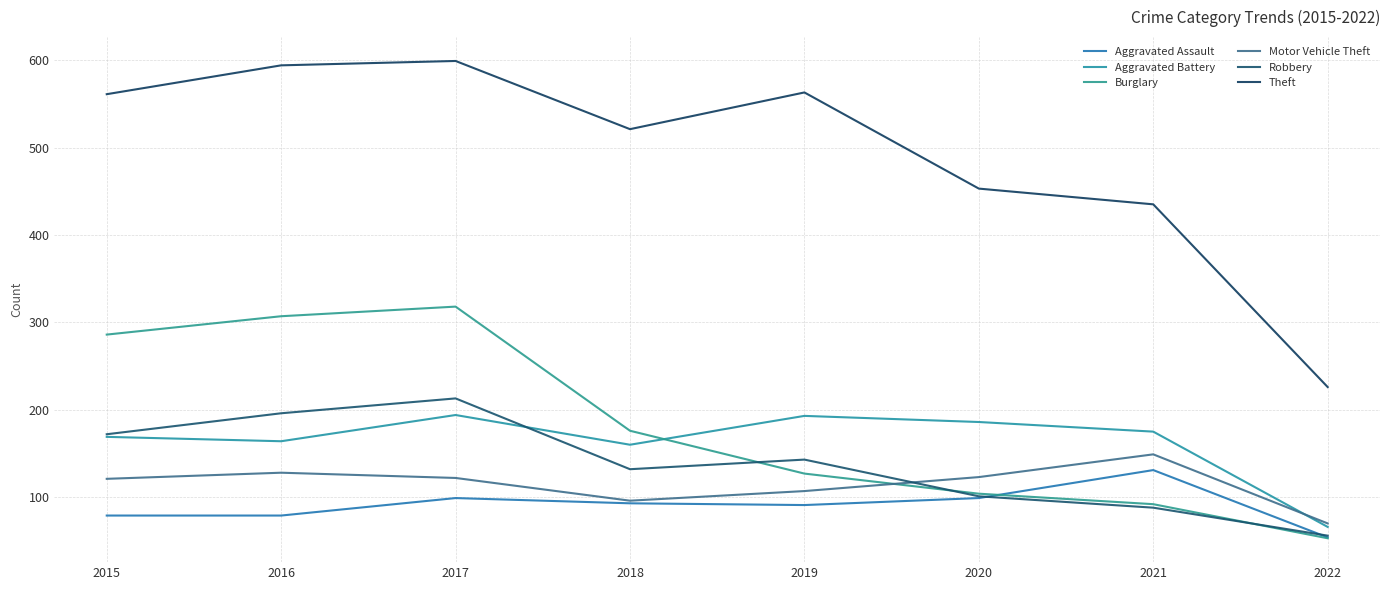

At how many categories does at least one series exceed 371?

7